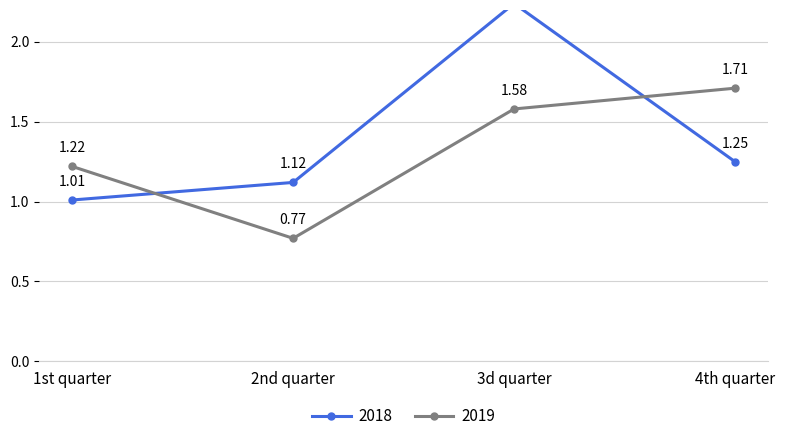

Does the chart display data point markers on the line(s)?

Yes